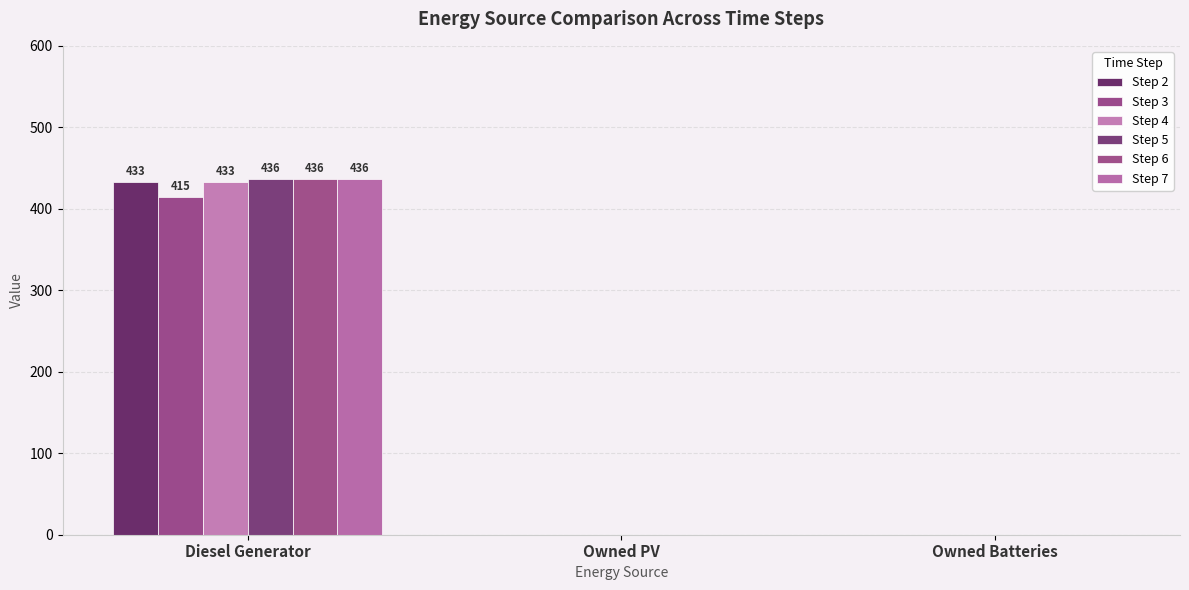

Which label corresponds to the smallest value in the chart?

Owned PV